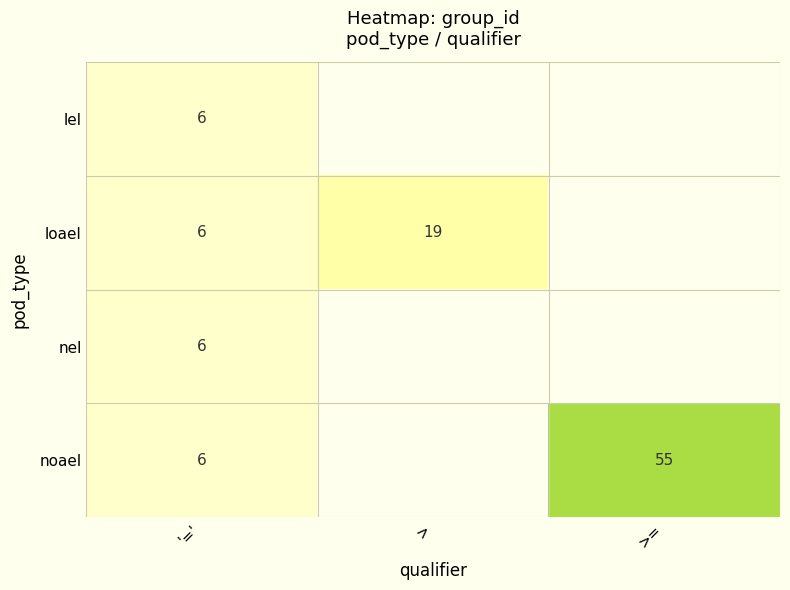

What is the total value across all series at '='?

24